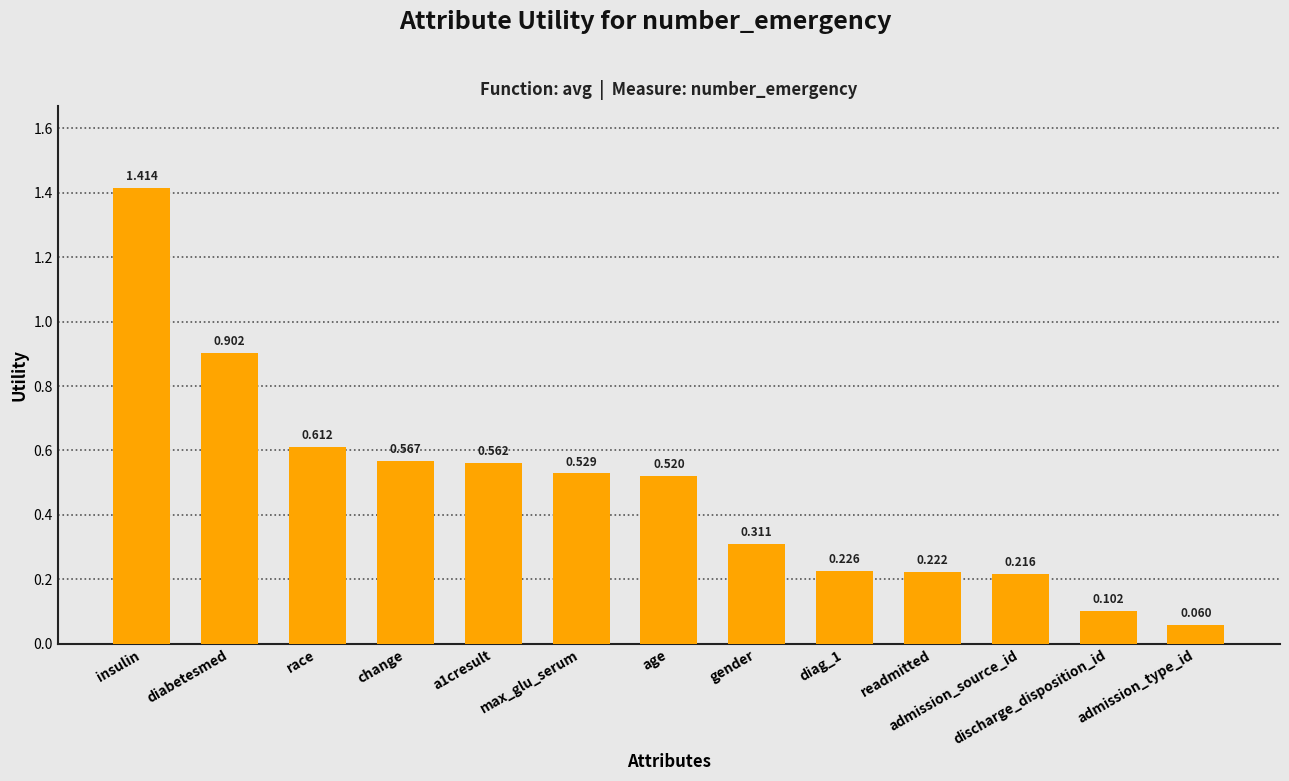

What position from the left is change?

4